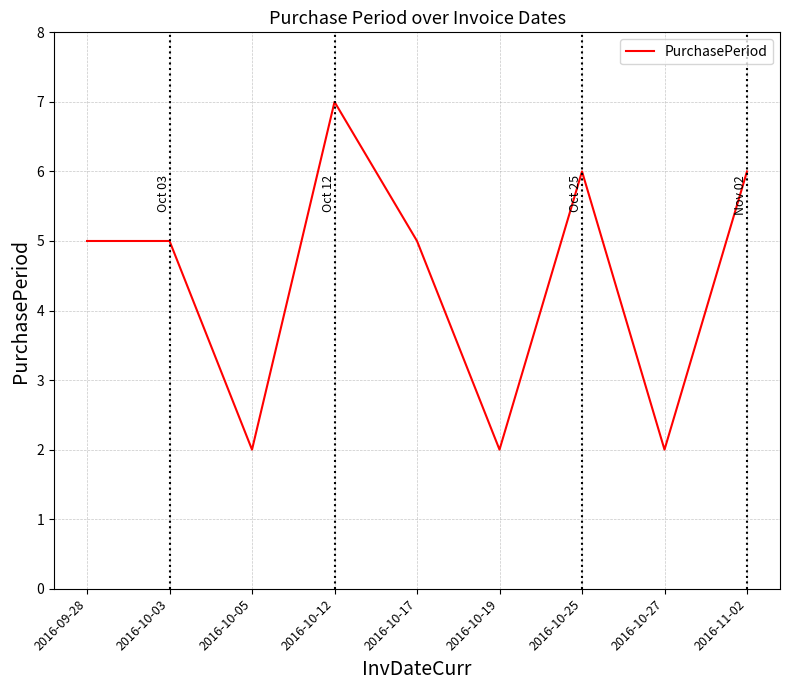

Count the number of data series in this chart.

1